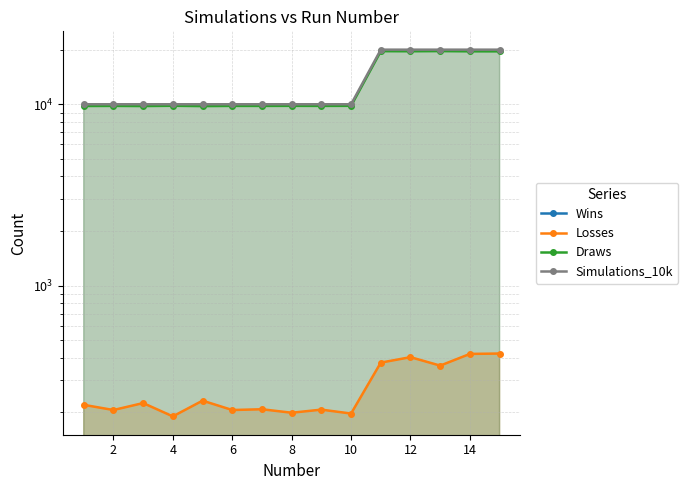

Does the chart display data point markers on the line(s)?

Yes